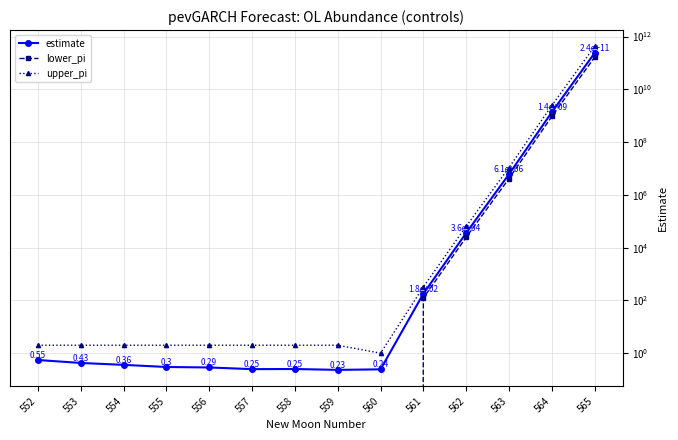

Where is the first local minimum for estimate?

557